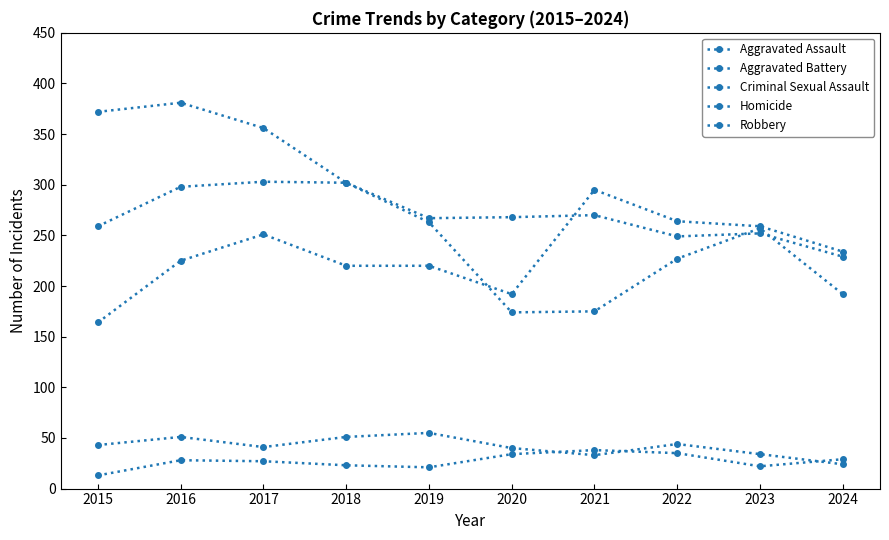

Reading left to right, extract all data points from this chart.

Aggravated Assault: 2015=164	2016=225	2017=251	2018=220	2019=220	2020=192	2021=295	2022=264	2023=259	2024=234
Aggravated Battery: 2015=259	2016=298	2017=303	2018=302	2019=267	2020=268	2021=270	2022=249	2023=252	2024=229
Criminal Sexual Assault: 2015=43	2016=51	2017=41	2018=51	2019=55	2020=40	2021=33	2022=44	2023=34	2024=24
Homicide: 2015=13	2016=28	2017=27	2018=23	2019=21	2020=34	2021=38	2022=35	2023=22	2024=29
Robbery: 2015=372	2016=381	2017=356	2018=302	2019=263	2020=174	2021=175	2022=227	2023=257	2024=192